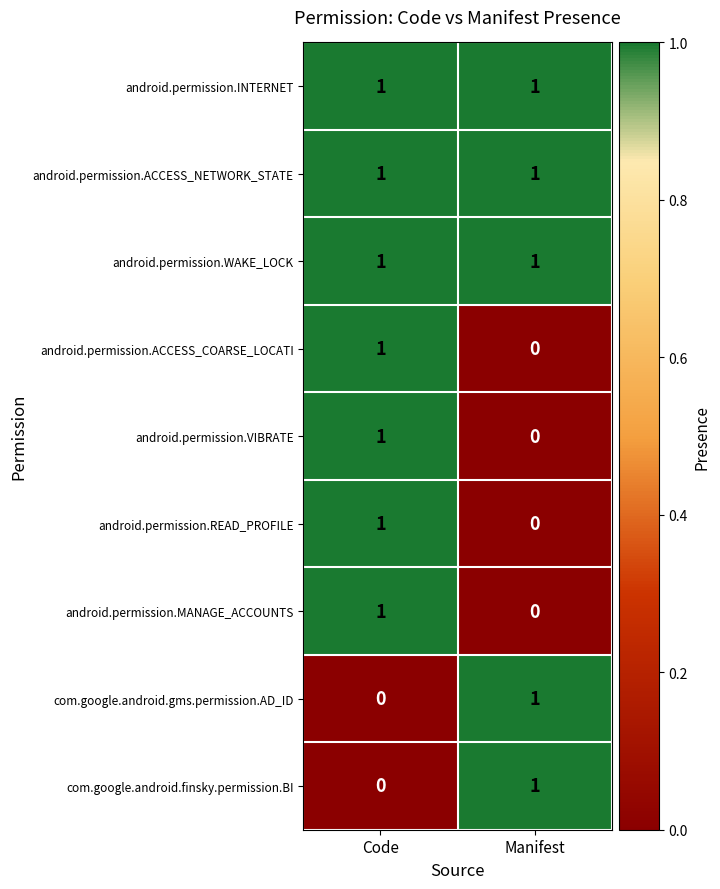

Rank the categories by android.permission.ACCESS_COARSE_LOCATI value from highest to lowest.

Code, Manifest